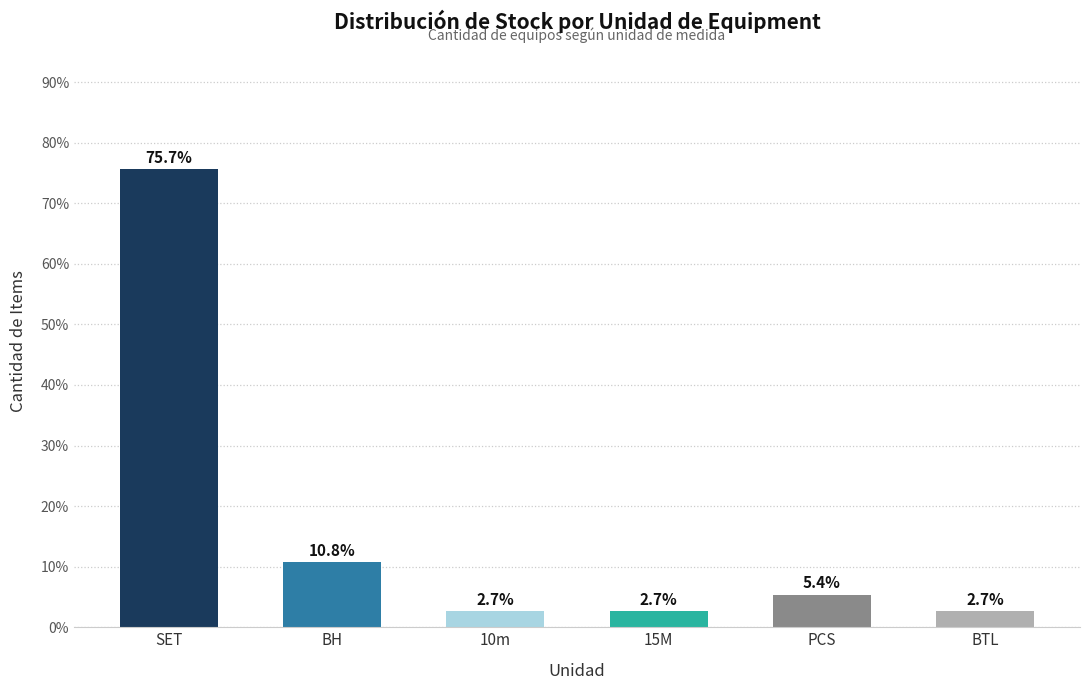

Between 15M and PCS, which is larger?

PCS